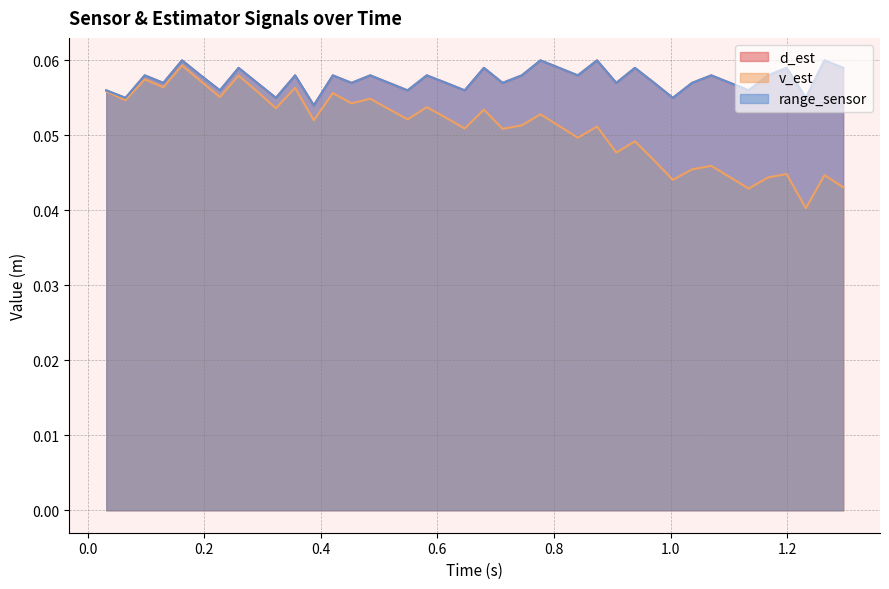

Which series has the largest range (max minus min)?

v_est